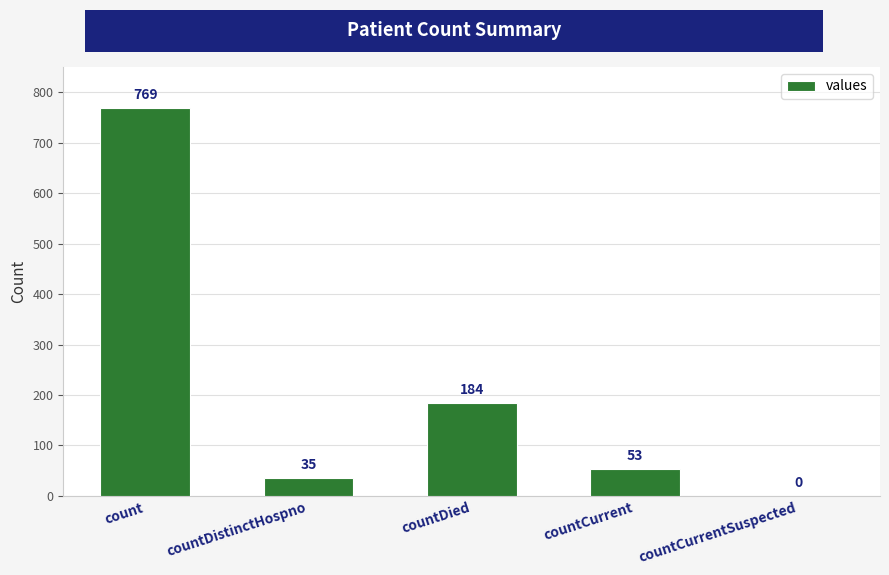

Between countDistinctHospno and countCurrentSuspected, which is larger?

countDistinctHospno